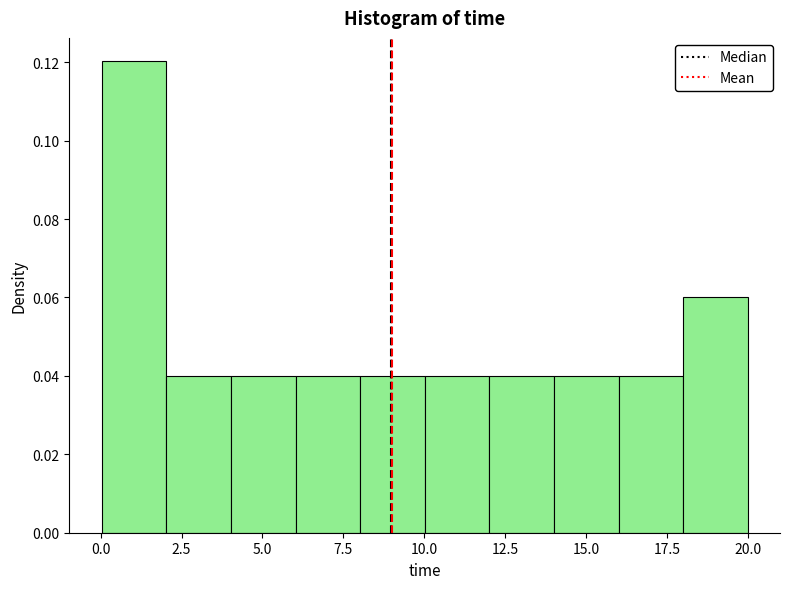

Around what value on the x-axis is the tallest bar? Give the approximate position of its centre, as read against the axis.

1.0